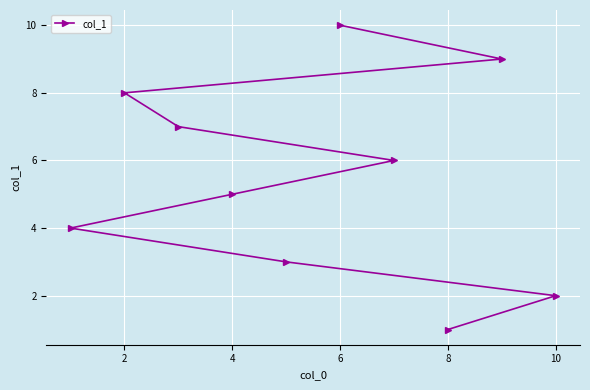

Approximately how many times larger is the value at 2 compared to 8?

8.0